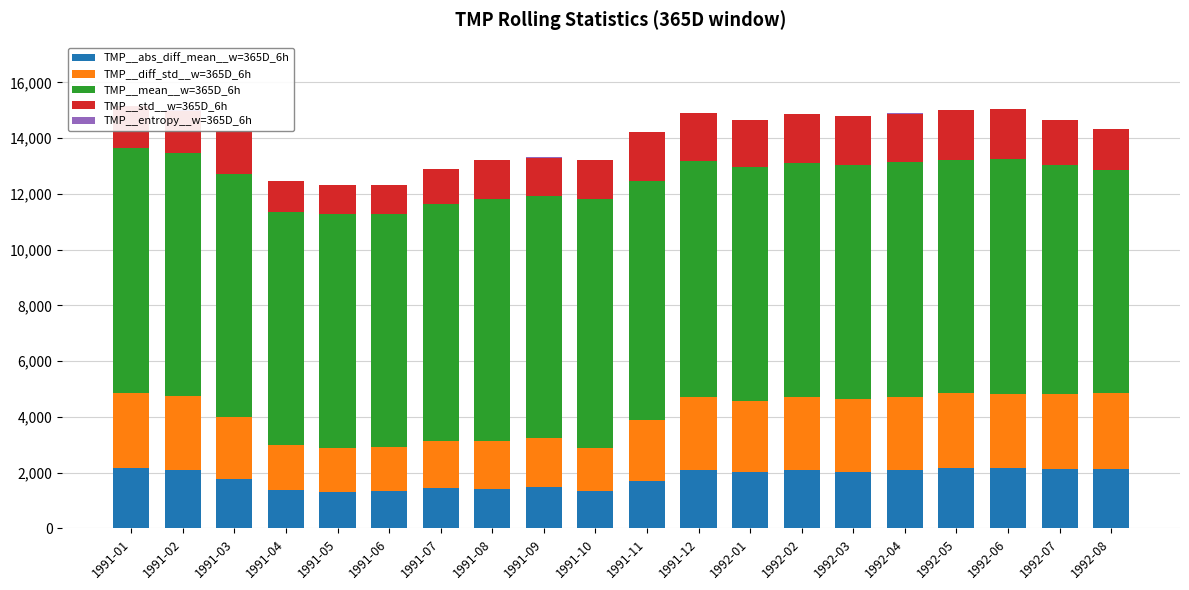

Is it true that TMP__mean__w=365D_6h equals 2544.0 at 1991-11?

False